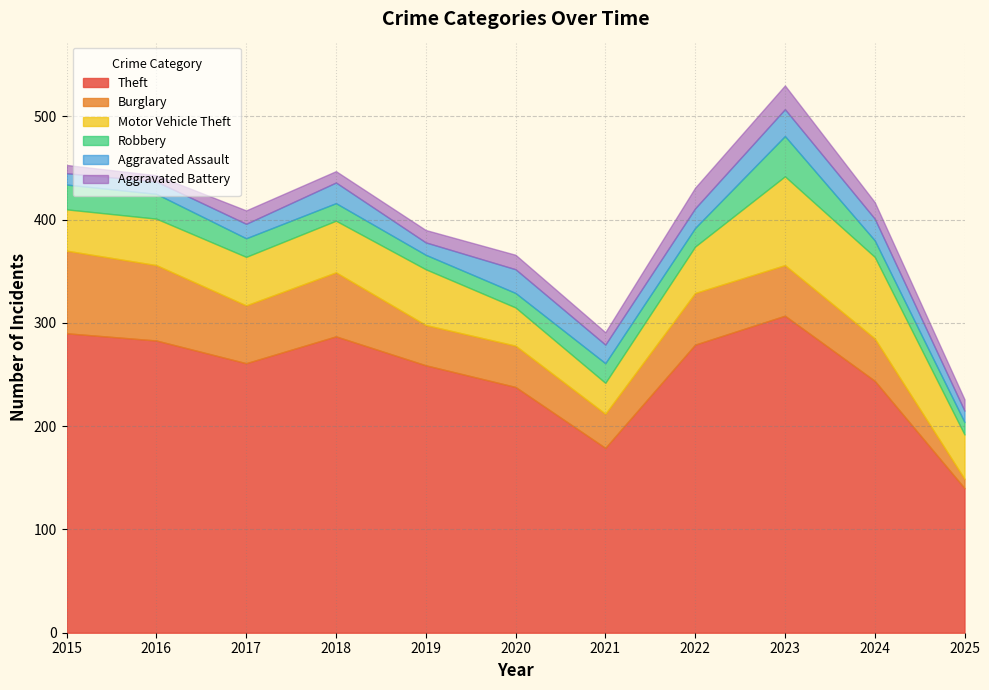

What is the sum of the Aggravated Battery values at 2022 and 2018?

31